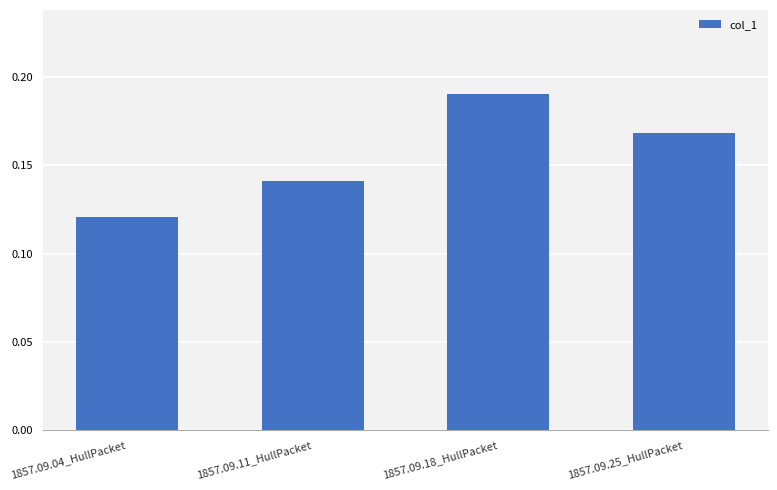

List the labels in order of value, smallest first.

1857.09.04_HullPacket, 1857.09.11_HullPacket, 1857.09.25_HullPacket, 1857.09.18_HullPacket